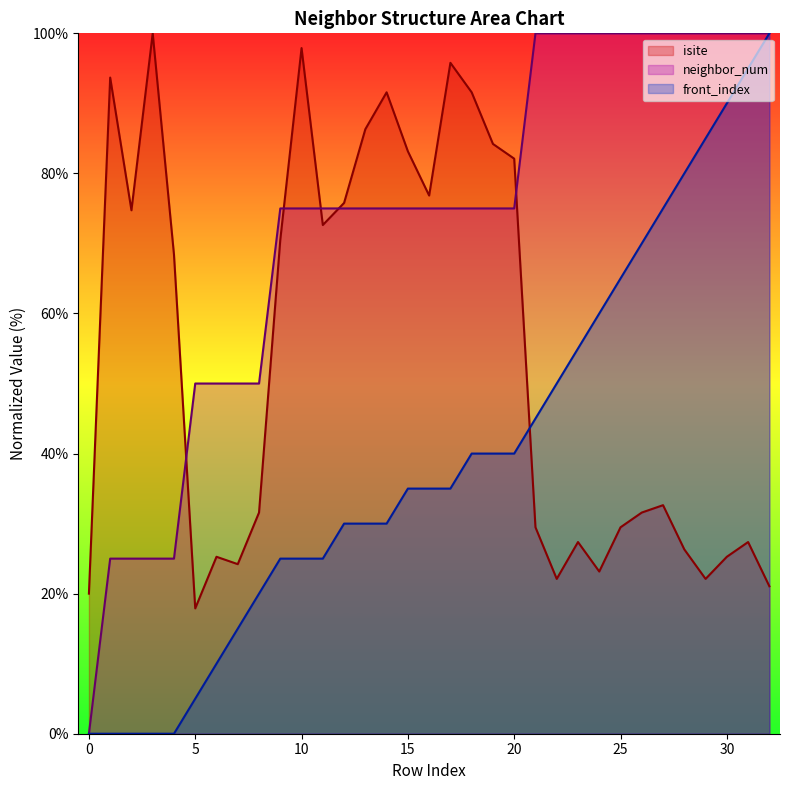

What is the total value across all series at 19?

199.2